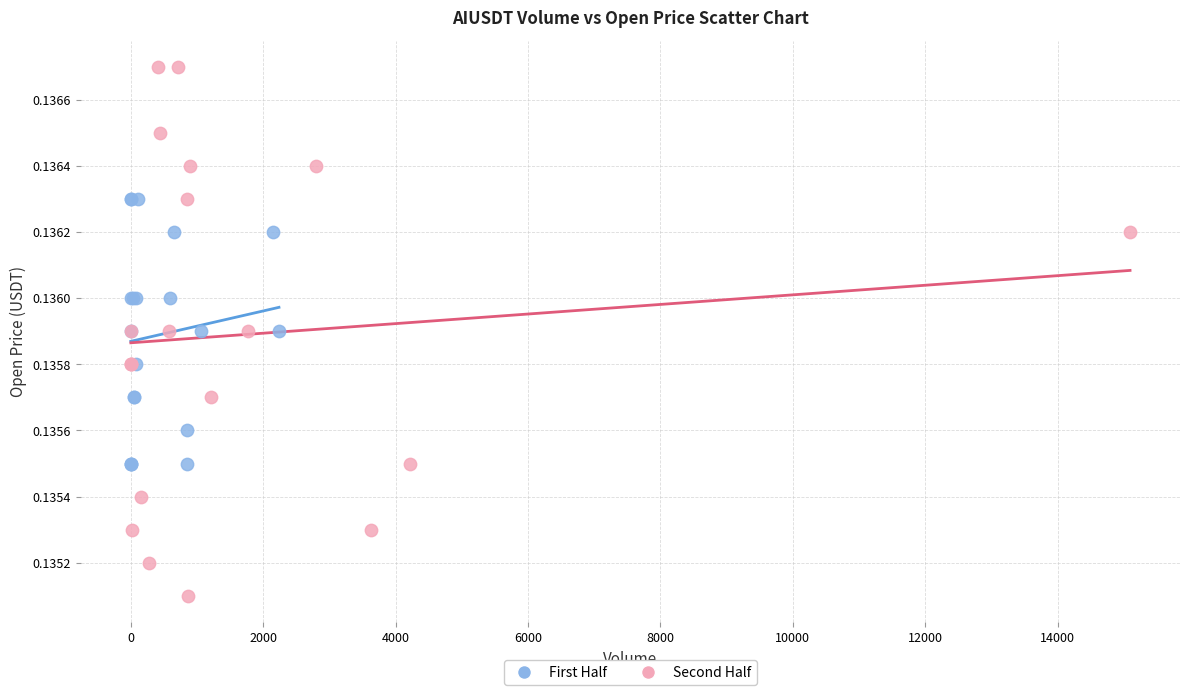

Which series contains the highest Y value?

Second Half